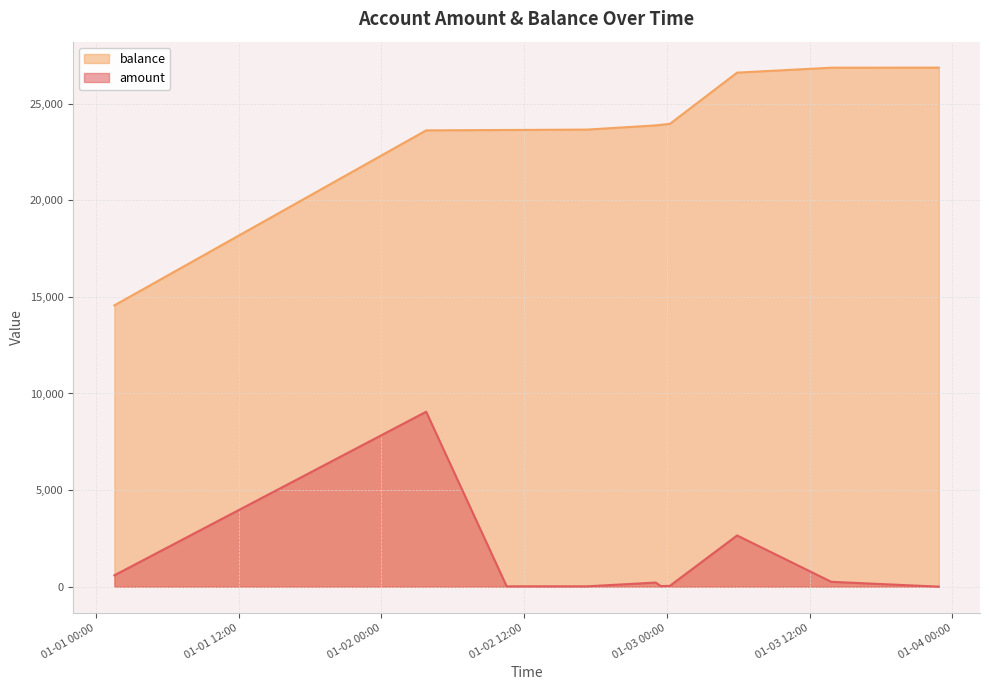

Is it true that balance equals 10714 at 2019-01-03 05:53:31?

False